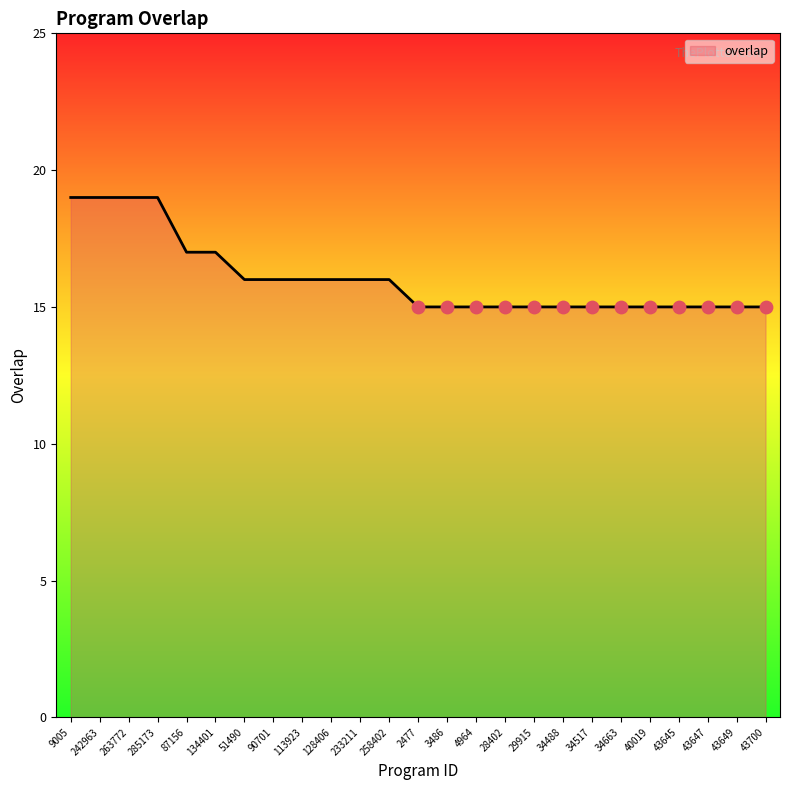

What is the change in value from 134401 to 29915?

-2